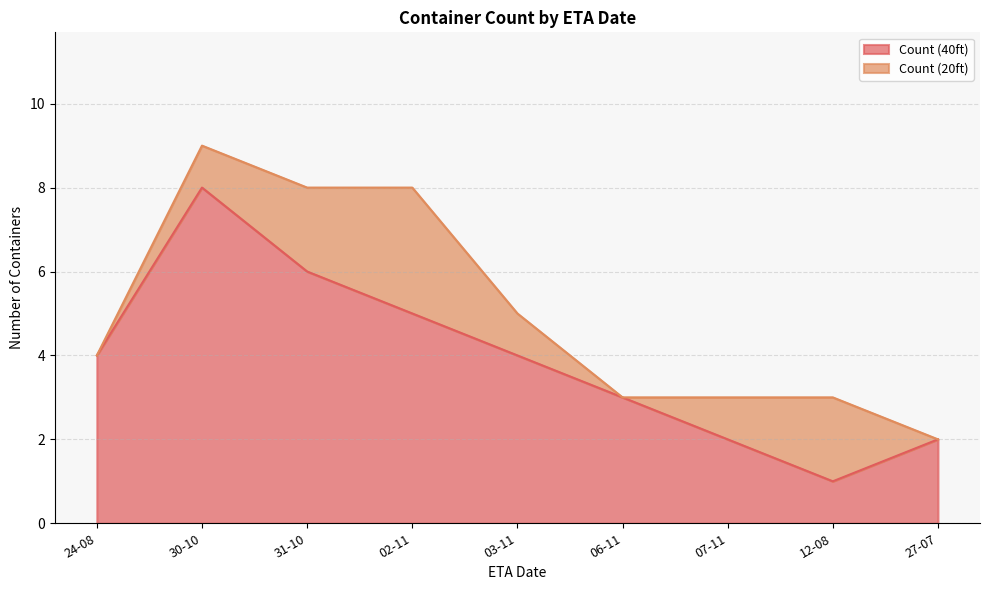

Reading right to left, list all the values displayed in this chart.

27-07=2	12-08=1	07-11=2	06-11=3	03-11=4	02-11=5	31-10=6	30-10=8	24-08=4